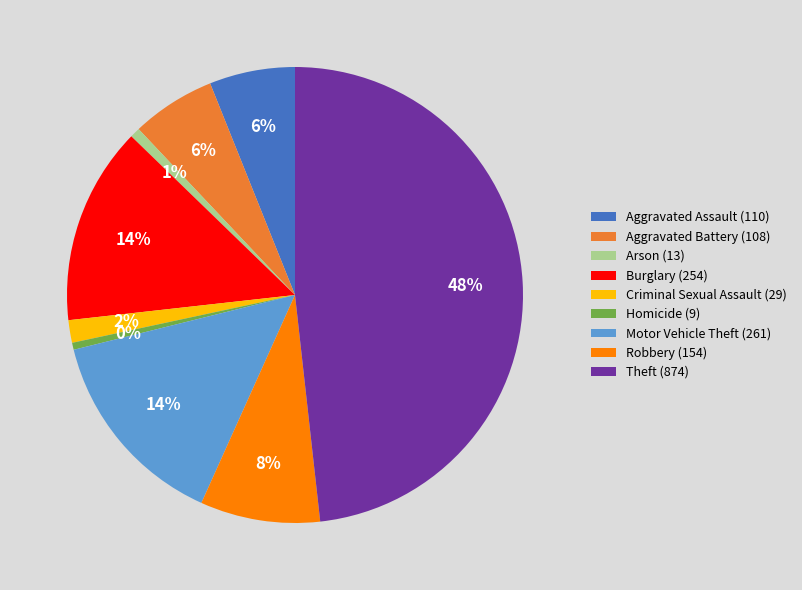

True or false: Homicide accounts for 0% of the total.

True